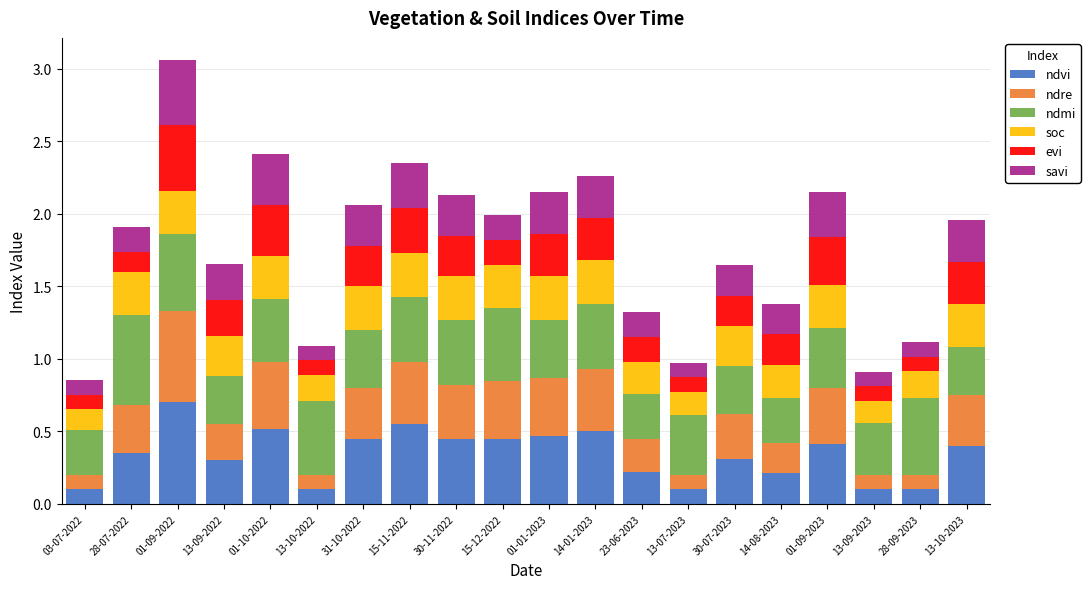

How many series are shown in this chart?

6